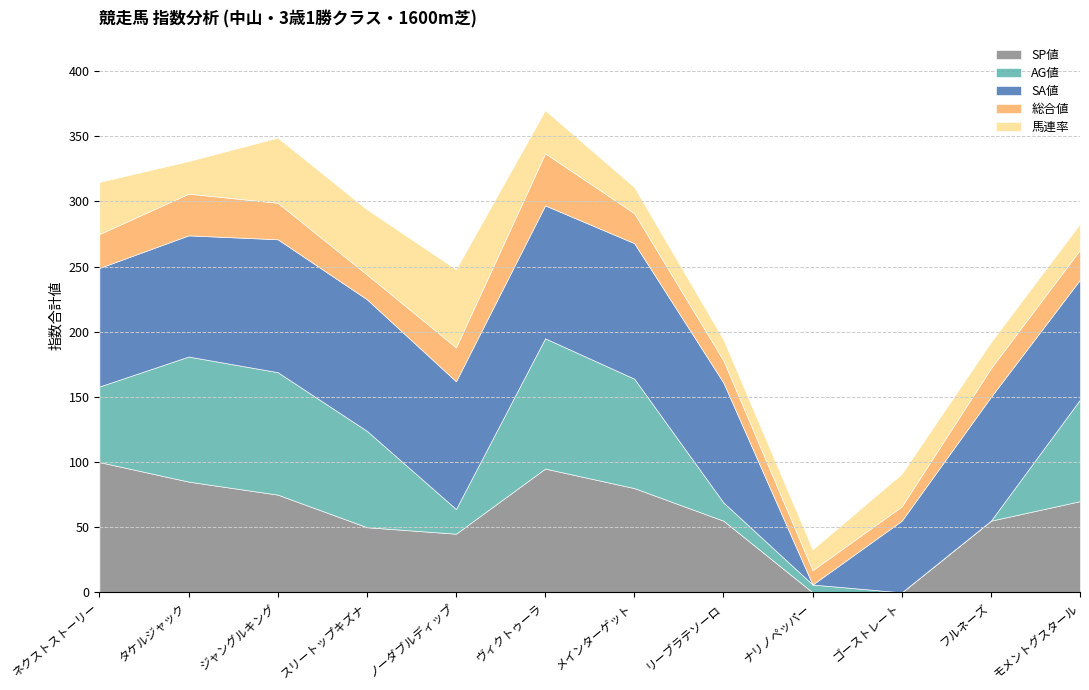

How many data points does each series have?

12